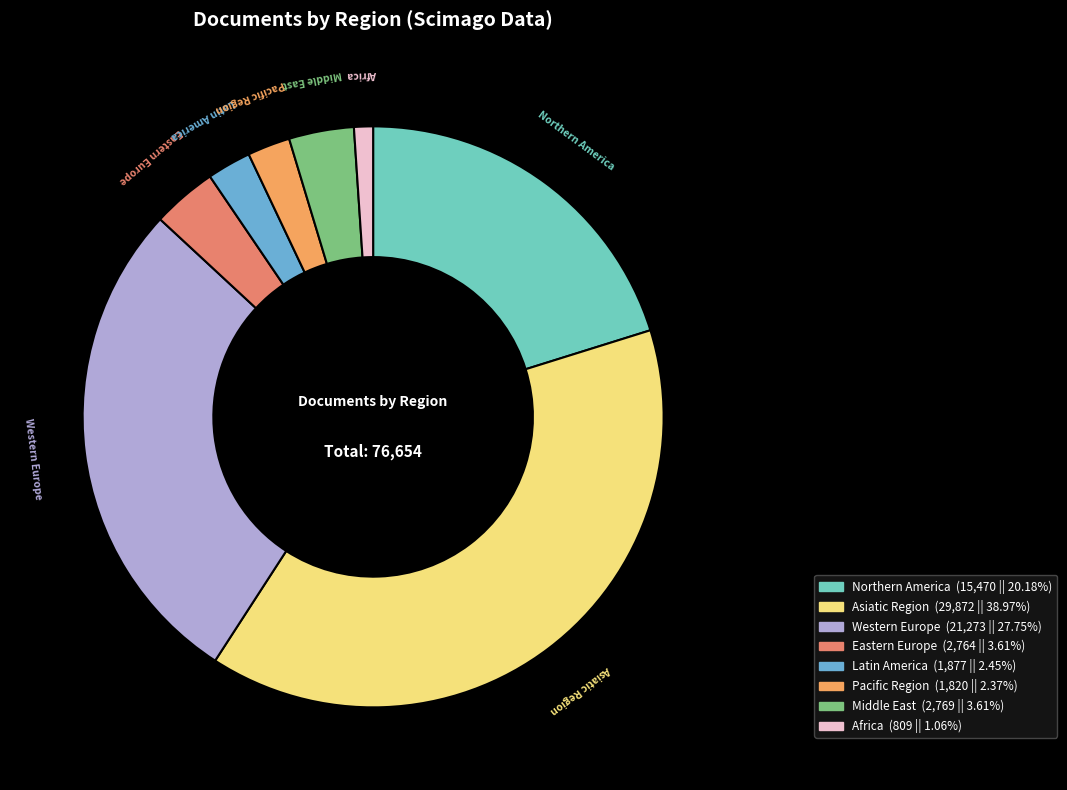

Between Eastern Europe and Africa, which is larger?

Eastern Europe